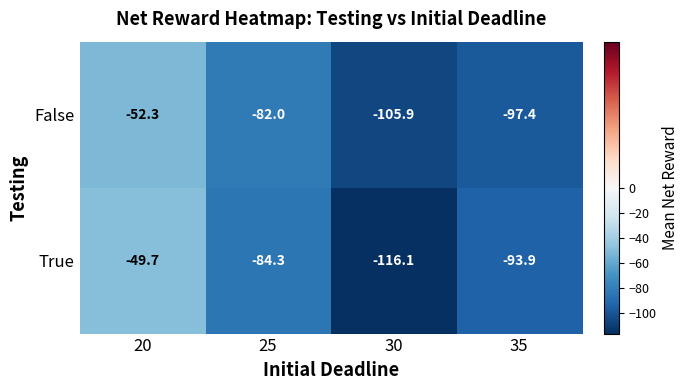

At which category is the sum across all series the highest?

20